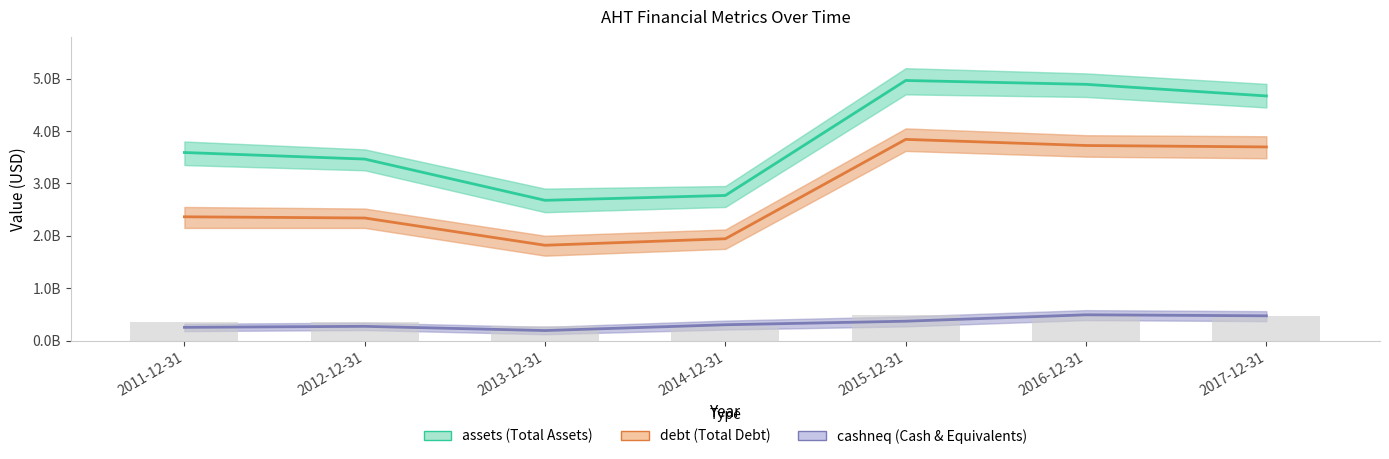

Is it true that cashneq equals 368758000 at 2015-12-31?

True